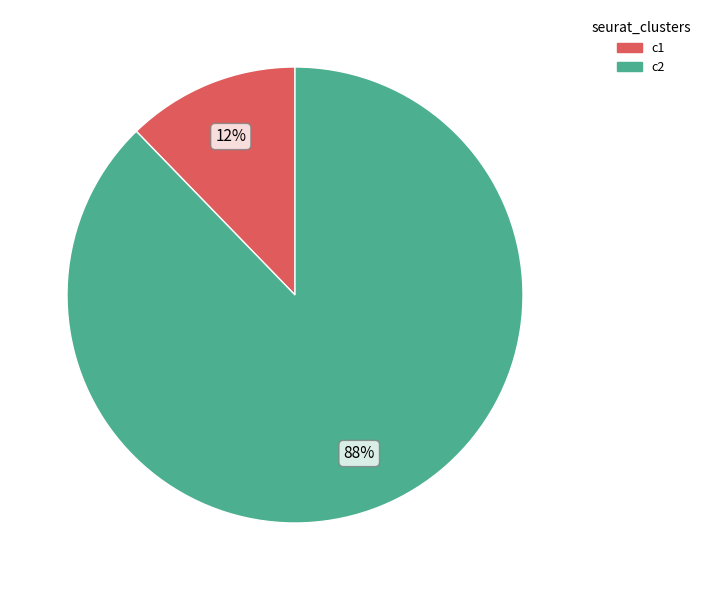

True or false: c1 accounts for 12% of the total.

True